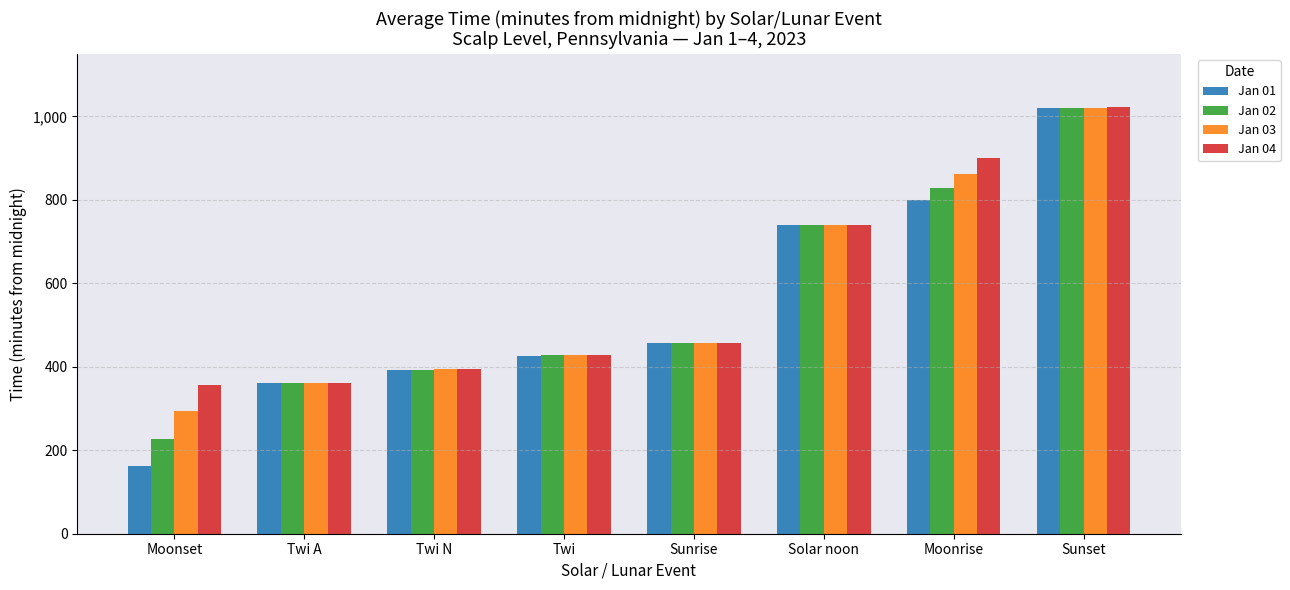

What value does the Jan 02 series have at Twi A?

360